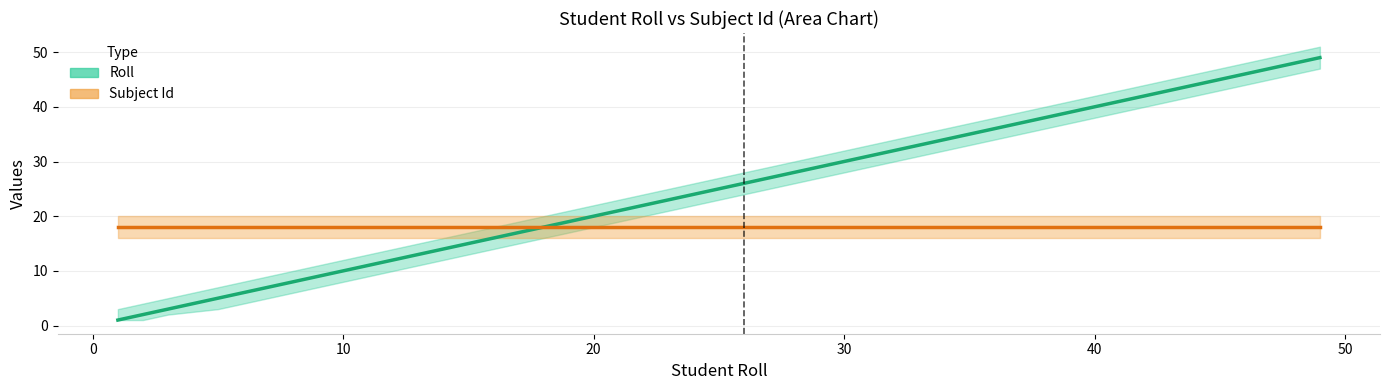

Reading left to right, list all the values displayed in this chart.

Roll: 1	2	3	5	6	8	9	10	11	12	13	14	16	17	19	20	22	23	24	25	26	27	28	29	30	31	32	33	34	36	37	38	39	40	41	44	45	46	48	49
Subject Id: 18	18	18	18	18	18	18	18	18	18	18	18	18	18	18	18	18	18	18	18	18	18	18	18	18	18	18	18	18	18	18	18	18	18	18	18	18	18	18	18